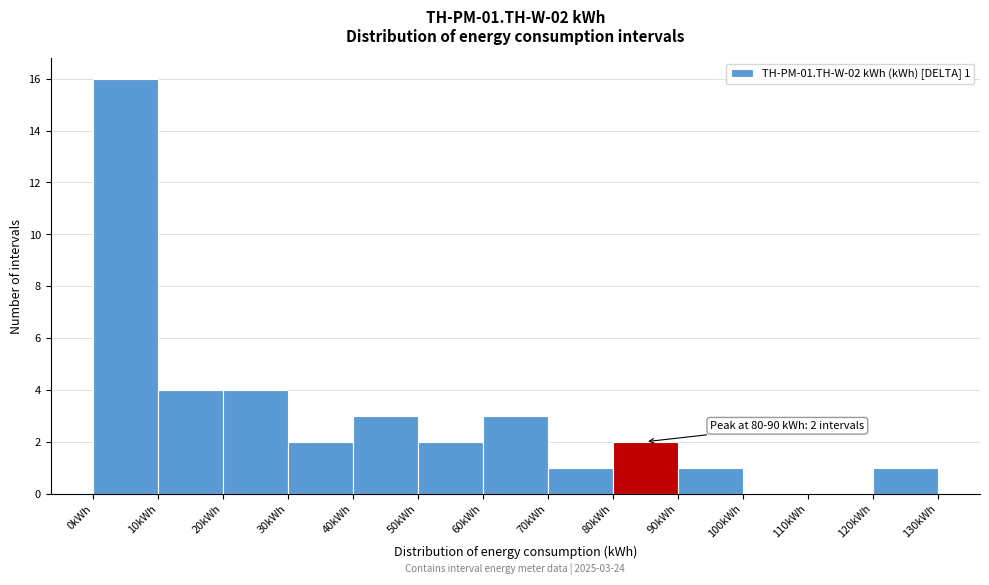

Over which range of the x-axis is the bar tallest?

0 to 10